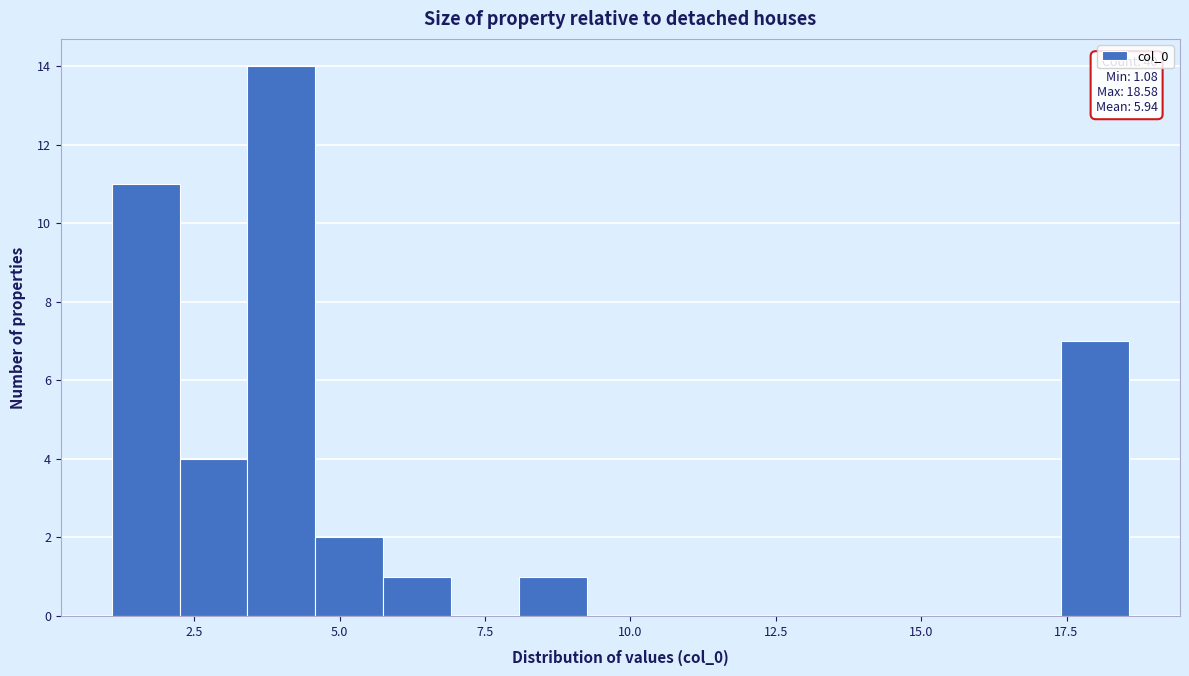

Read against the x-axis, roughly where is the centre of the tallest bar?

4.0